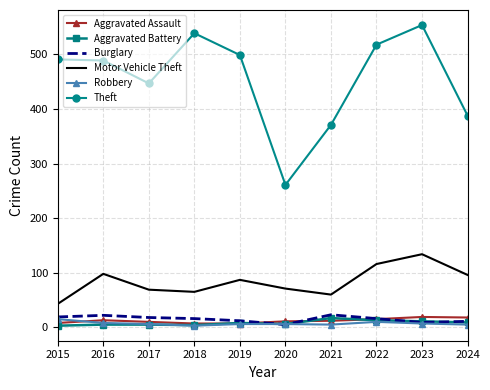

Which series changed the most between 2018 and 2023?

Motor Vehicle Theft